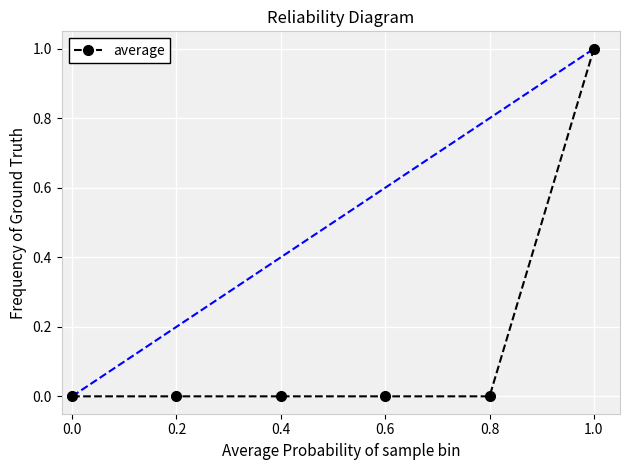

How many values are between 0 and 1?

6